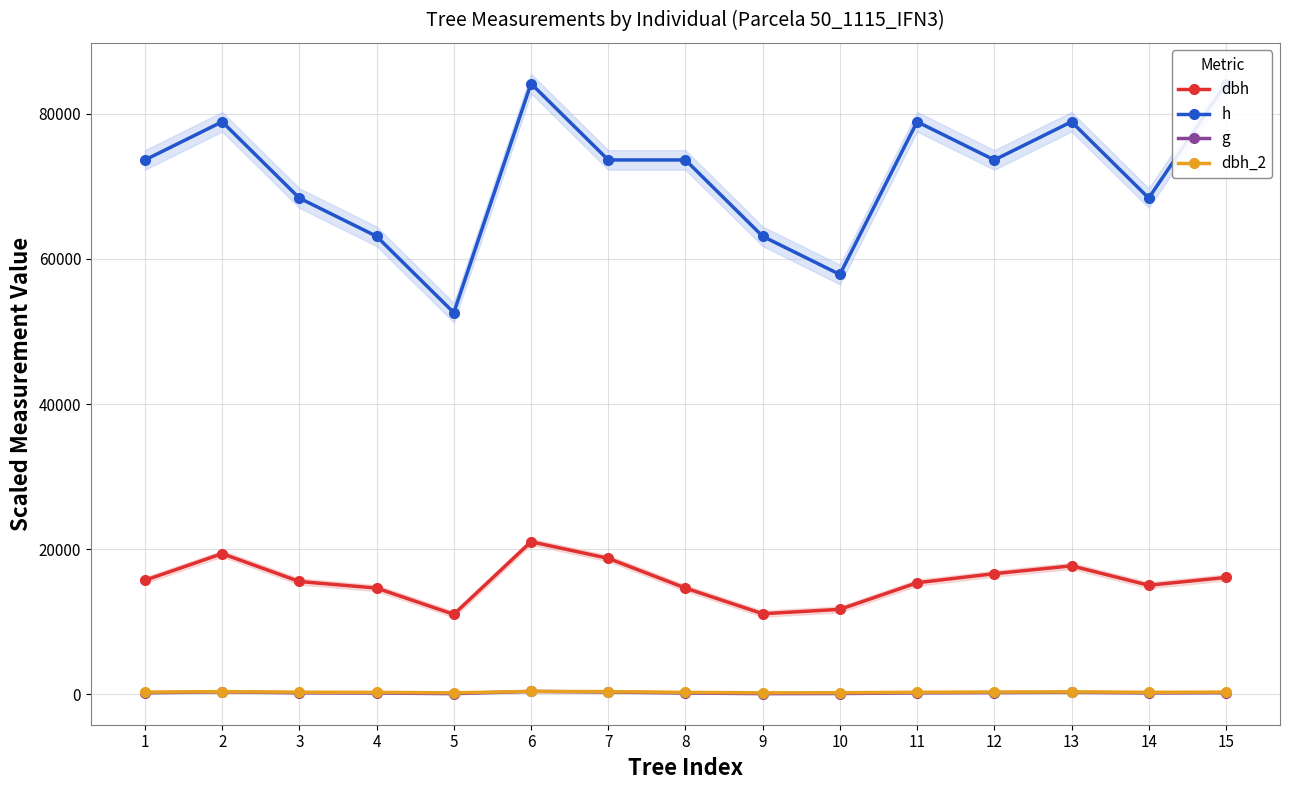

What is the minimum value for g?

115.8